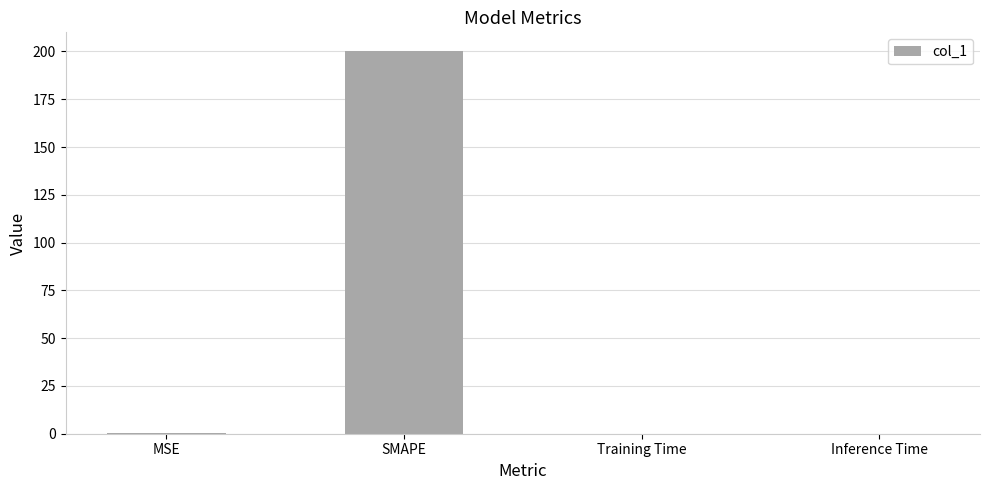

At which category does the chart reach its peak across all series?

SMAPE